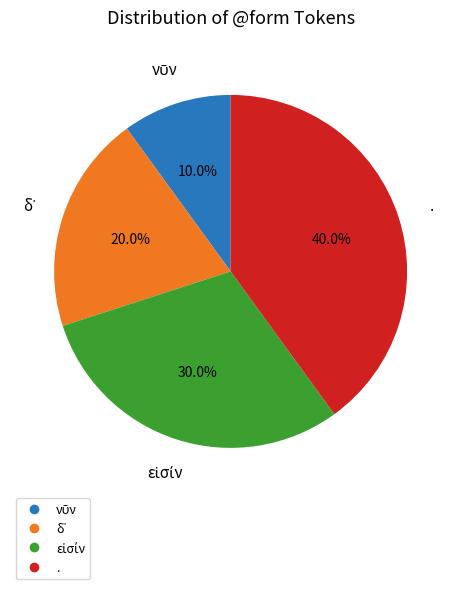

What portion of the pie excludes .?

60.0%